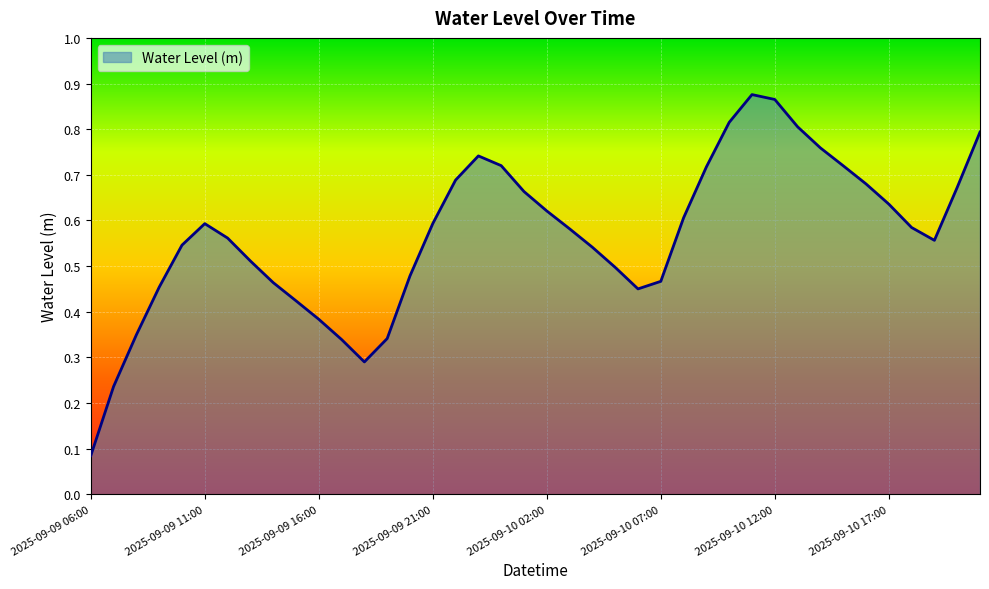

Rank the categories by value from lowest to highest.

2025-09-09 06:00, 2025-09-09 07:00, 2025-09-09 18:00, 2025-09-09 17:00, 2025-09-09 19:00, 2025-09-09 08:00, 2025-09-09 16:00, 2025-09-09 15:00, 2025-09-10 06:00, 2025-09-09 09:00, 2025-09-09 14:00, 2025-09-10 07:00, 2025-09-09 20:00, 2025-09-10 05:00, 2025-09-09 13:00, 2025-09-10 04:00, 2025-09-09 10:00, 2025-09-10 19:00, 2025-09-09 12:00, 2025-09-10 03:00, 2025-09-10 18:00, 2025-09-09 11:00, 2025-09-09 21:00, 2025-09-10 08:00, 2025-09-10 02:00, 2025-09-10 17:00, 2025-09-10 01:00, 2025-09-10 20:00, 2025-09-10 16:00, 2025-09-09 22:00, 2025-09-10 09:00, 2025-09-10 15:00, 2025-09-10 00:00, 2025-09-09 23:00, 2025-09-10 14:00, 2025-09-10 21:00, 2025-09-10 13:00, 2025-09-10 10:00, 2025-09-10 12:00, 2025-09-10 11:00